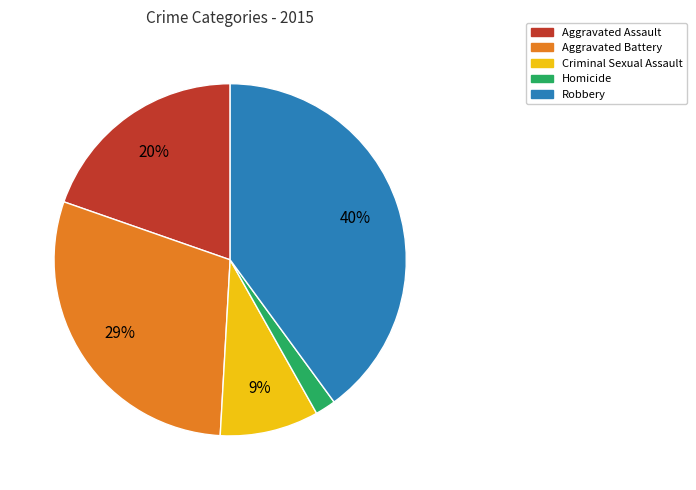

Combined, do Robbery and Homicide account for over 50%?

No